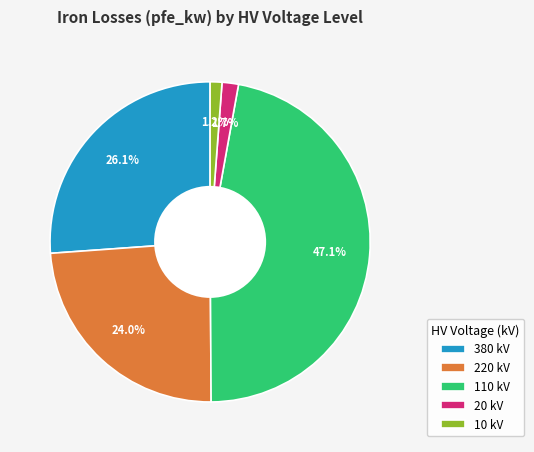

Does any single category account for the majority?

No